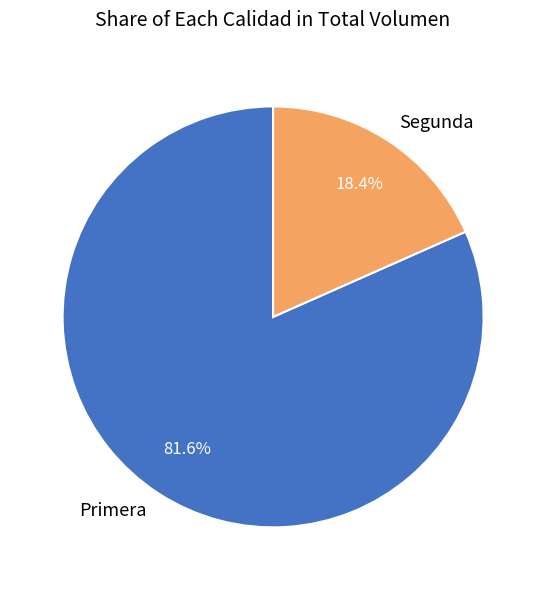

Approximately how many times larger is the value at Primera compared to Segunda?

4.4